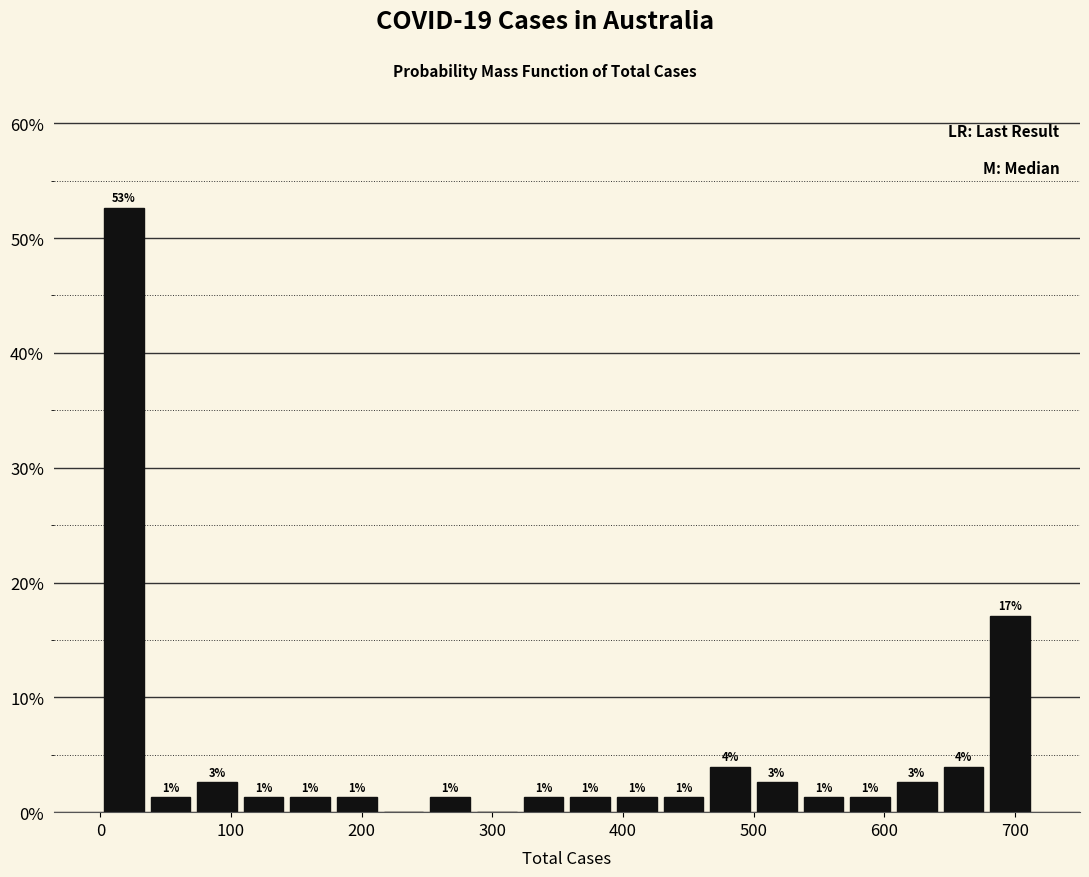

Around what value on the x-axis is the tallest bar? Give the approximate position of its centre, as read against the axis.

20